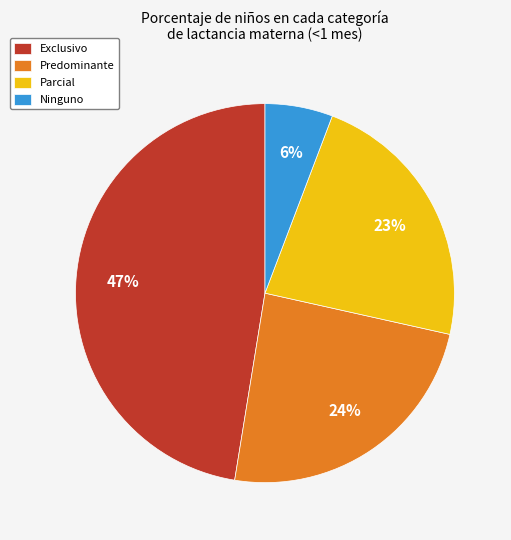

Which category has the biggest portion of the pie?

Exclusivo